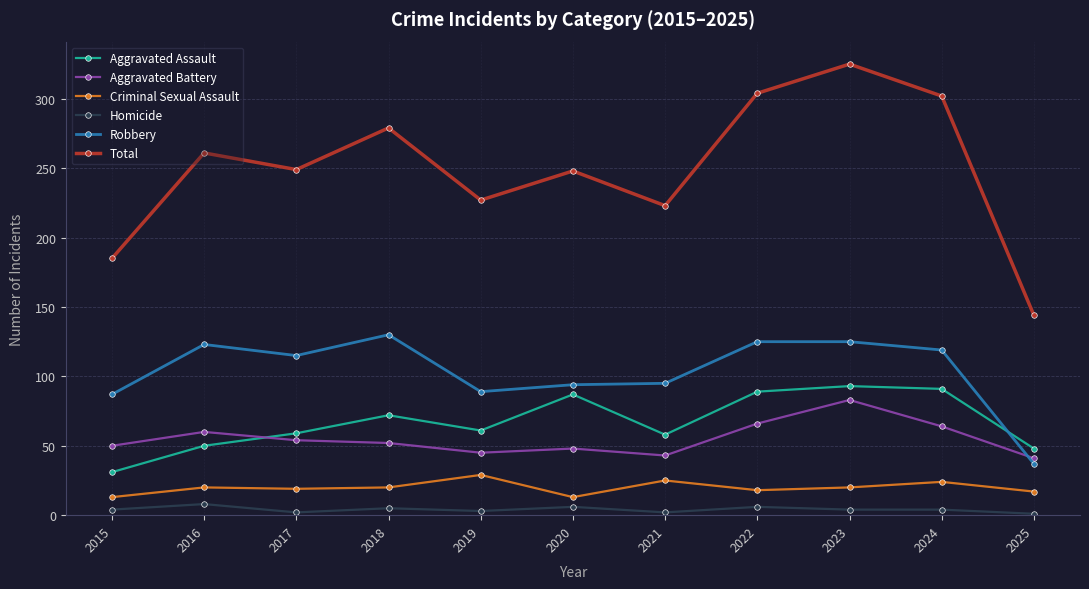

Rank the series at 2019 from lowest to highest value.

Homicide, Criminal Sexual Assault, Aggravated Battery, Aggravated Assault, Robbery, Total